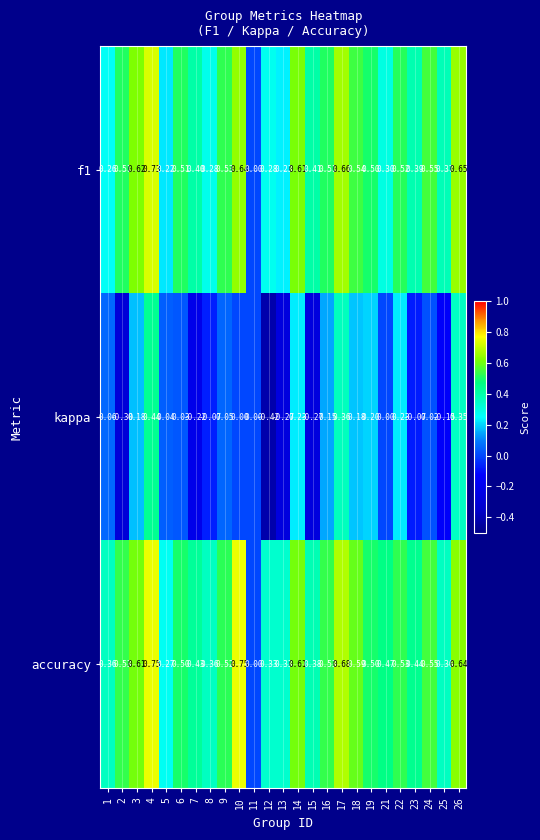

Which series has the largest total across all categories?

accuracy